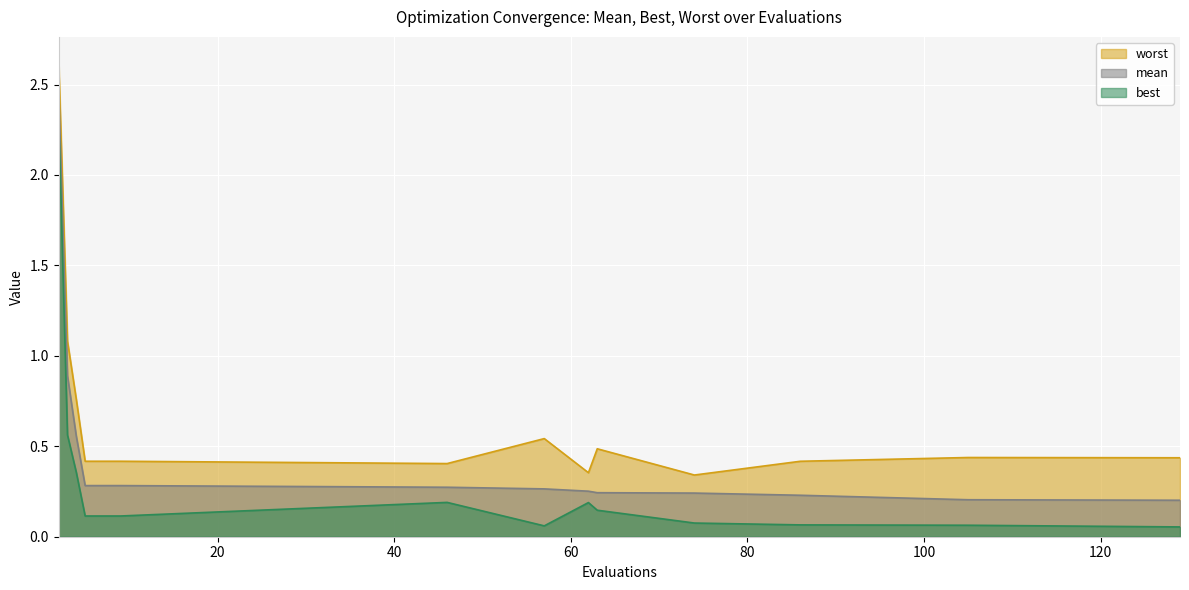

Reading left to right, extract all data points from this chart.

mean: 2.5	0.9	0.6	0.3	0.3	0.3	0.3	0.3	0.2	0.2	0.2	0.2	0.2
best: 2.3	0.6	0.4	0.1	0.1	0.2	0.1	0.2	0.1	0.1	0.1	0.1	0.1
worst: 2.6	1.1	0.8	0.4	0.4	0.4	0.5	0.4	0.5	0.3	0.4	0.4	0.4